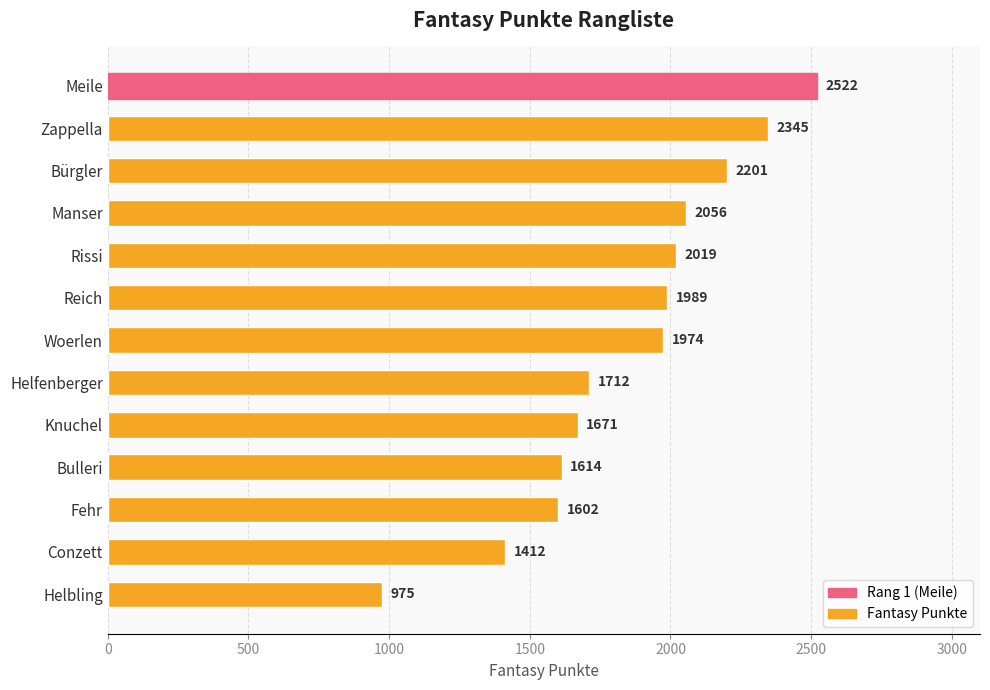

Reading top to bottom, list all the values displayed in this chart.

Meile=2522	Zappella=2345	Bürgler=2201	Manser=2056	Rissi=2019	Reich=1989	Woerlen=1974	Helfenberger=1712	Knuchel=1671	Bulleri=1614	Fehr=1602	Conzett=1412	Helbling=975